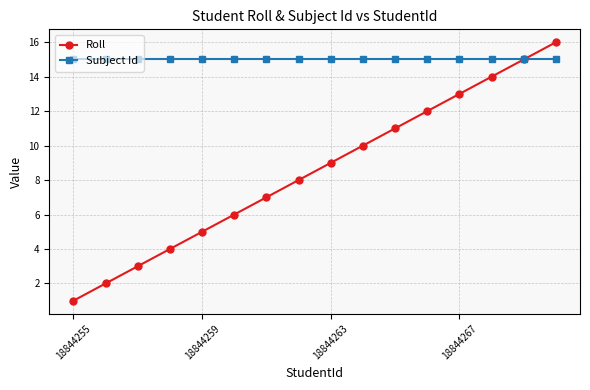

What is the lowest value of the Subject Id series?

15